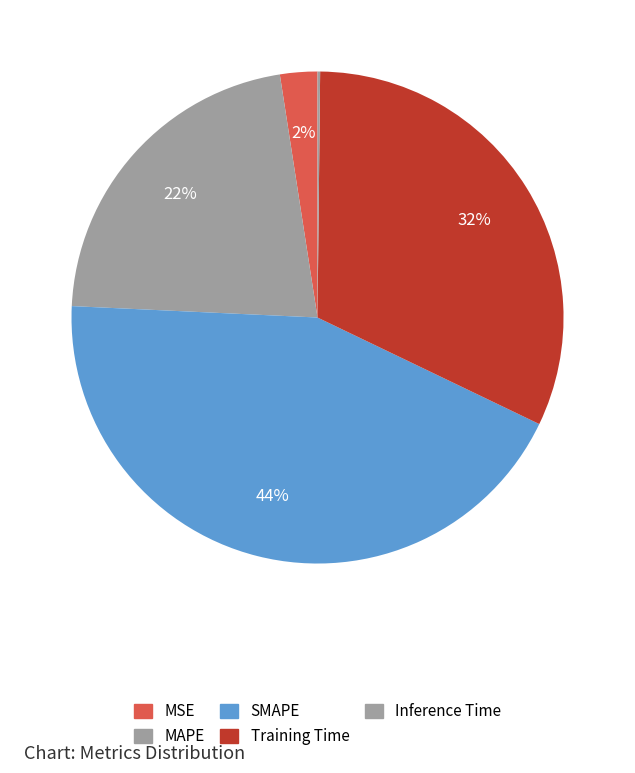

How many slices are in this pie chart?

5